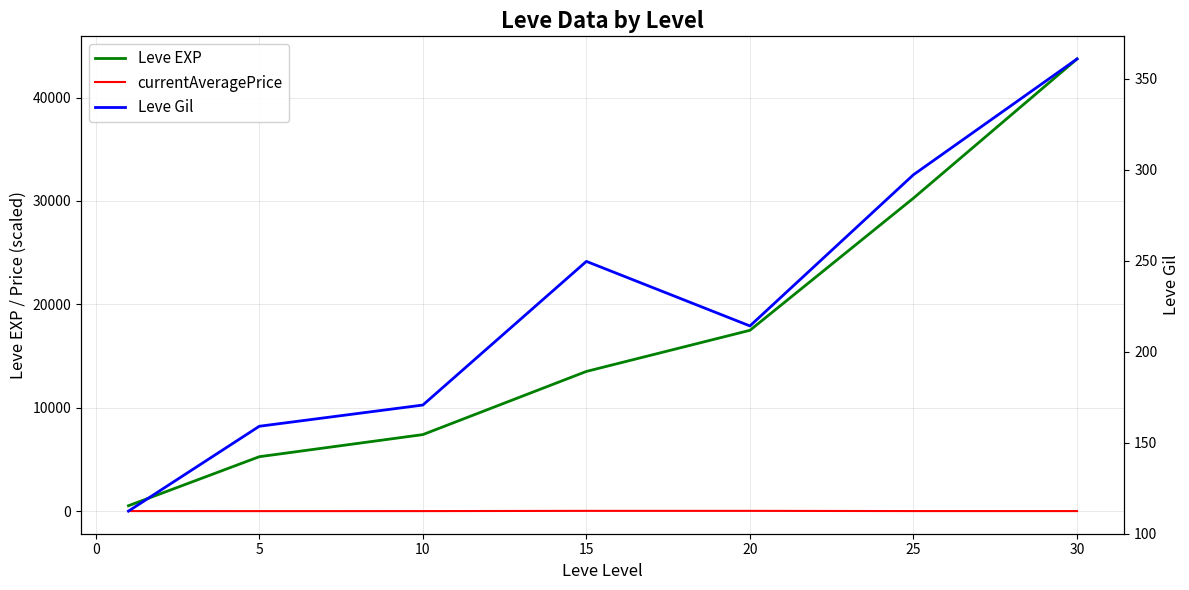

Is the value of Leve Gil at −5 greater than the value of currentAveragePrice at 5?

Yes